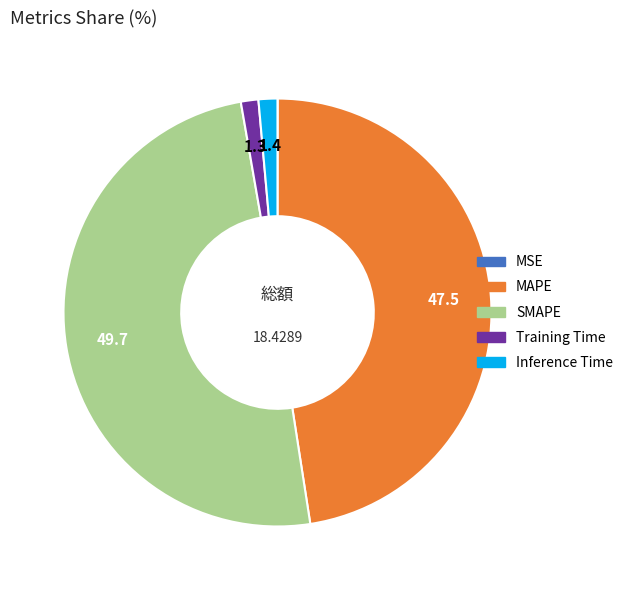

Which category has the biggest portion of the pie?

SMAPE